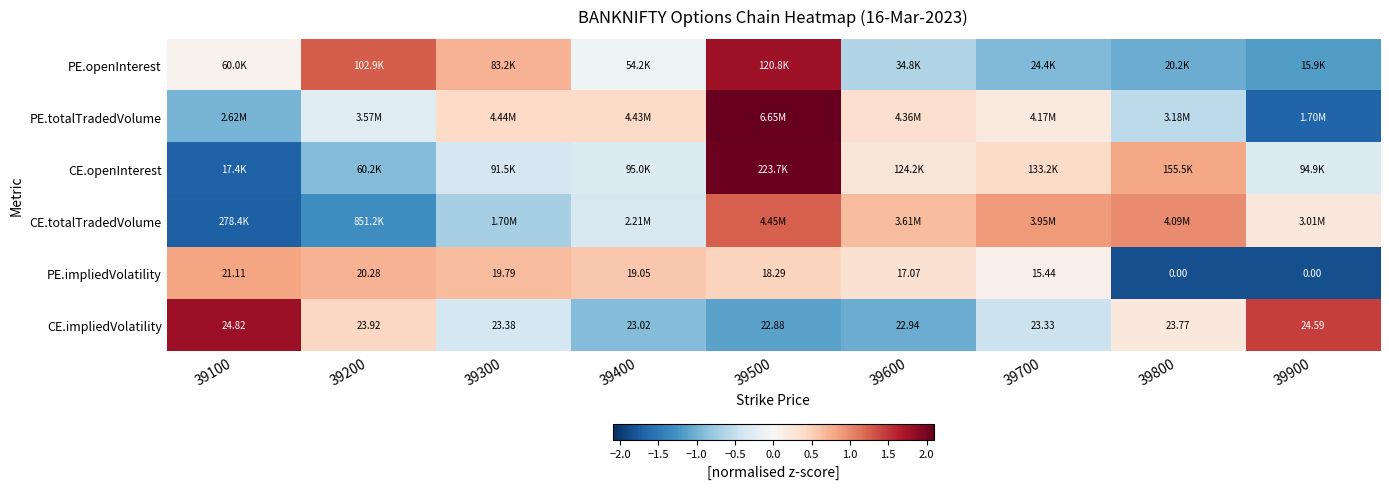

Where does the PE.impliedVolatility series first go above 0?

39100